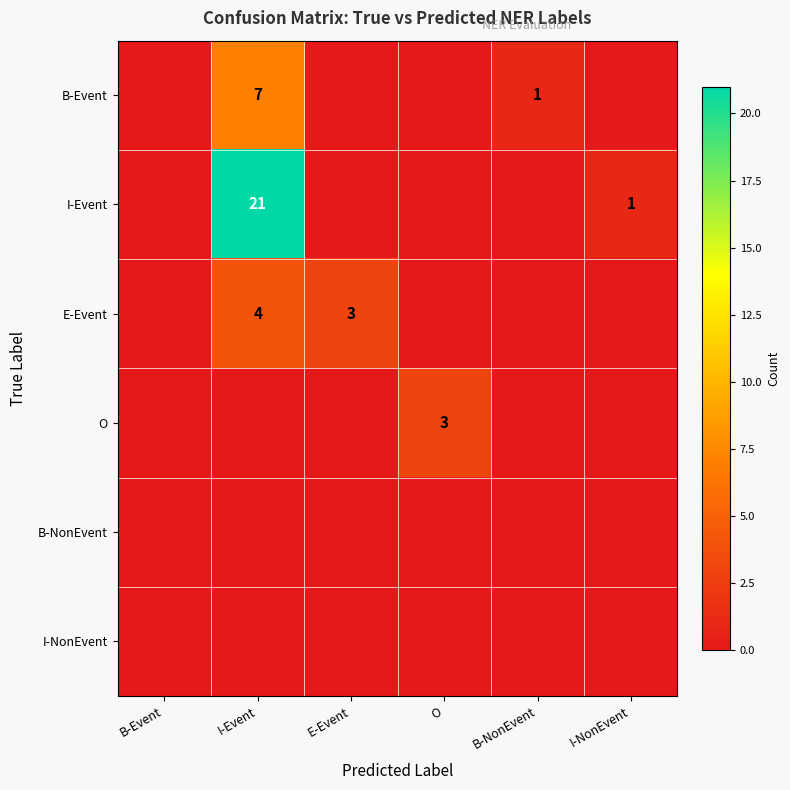

What is the difference between the highest and lowest values at I-NonEvent?

1